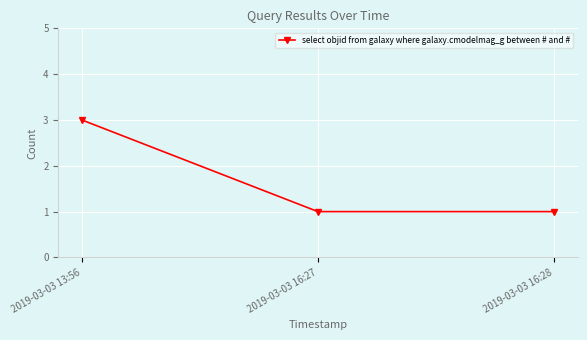

The chart shows a value of 3 at 2019-03-03 13:56. True or false?

True